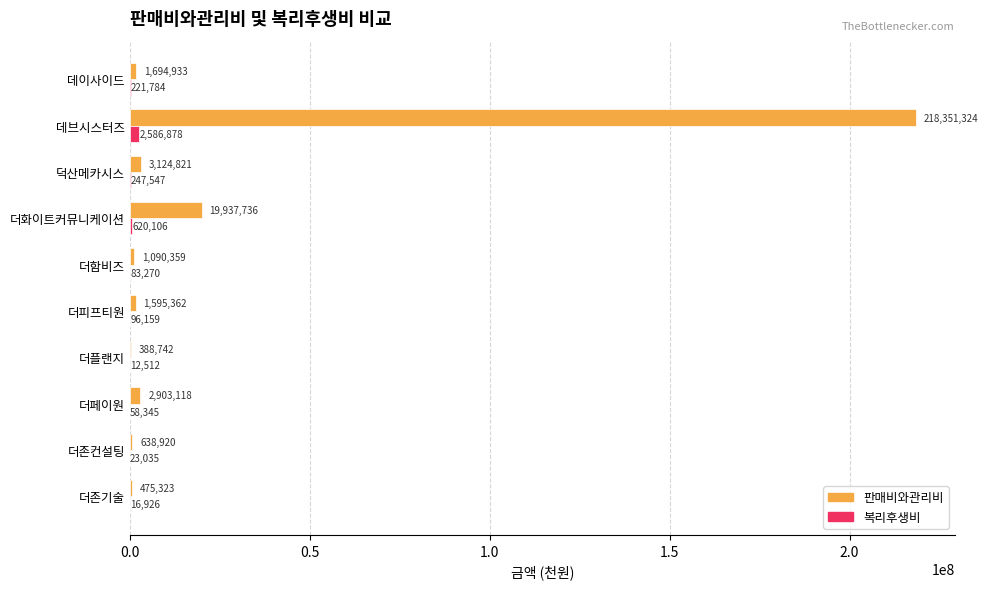

What is the sum of the 판매비와관리비 values at 데브시스터즈 and 더존기술?

218826647